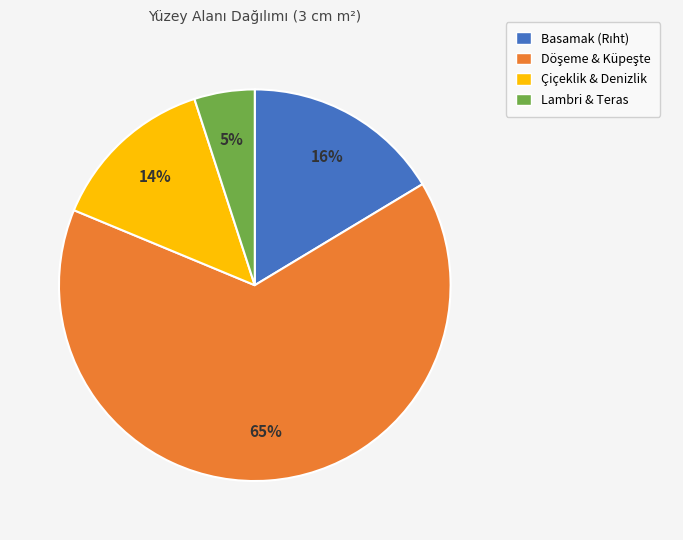

To the nearest percent, what portion does Çiçeklik & Denizlik represent?

14%